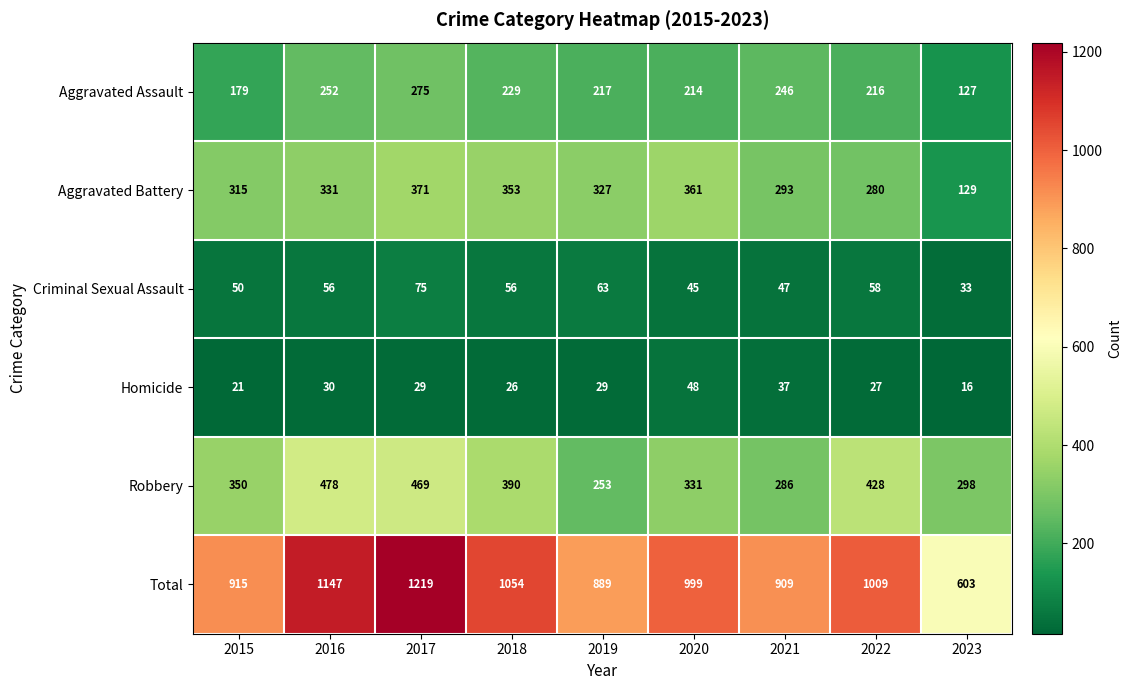

Which series changed the most between 2015 and 2021?

Aggravated Assault